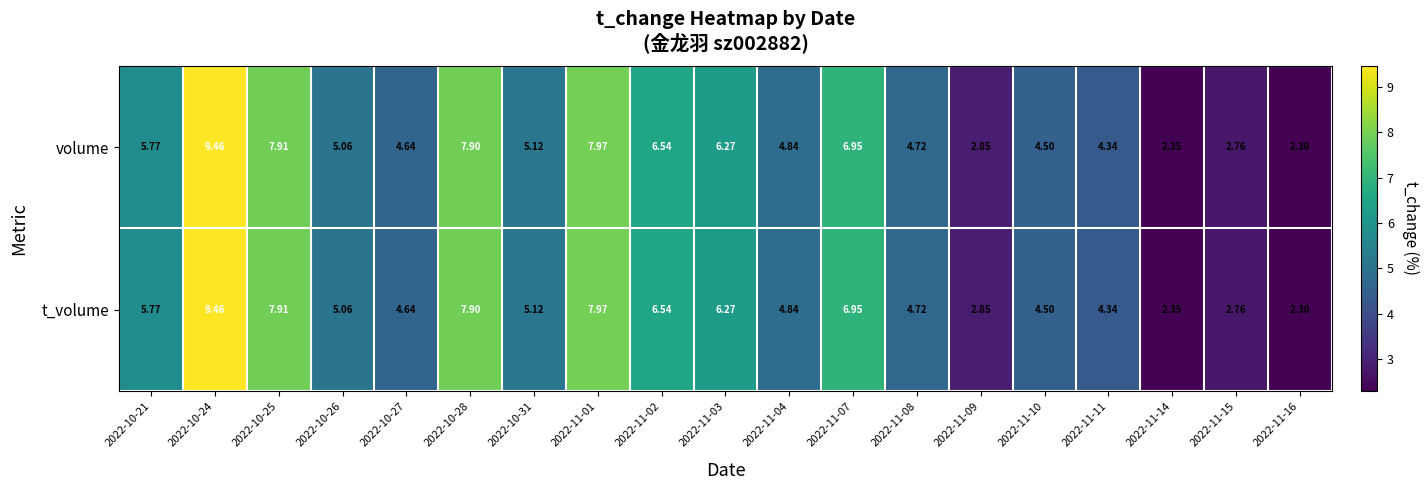

How many data points in t_volume are less than 5?

9